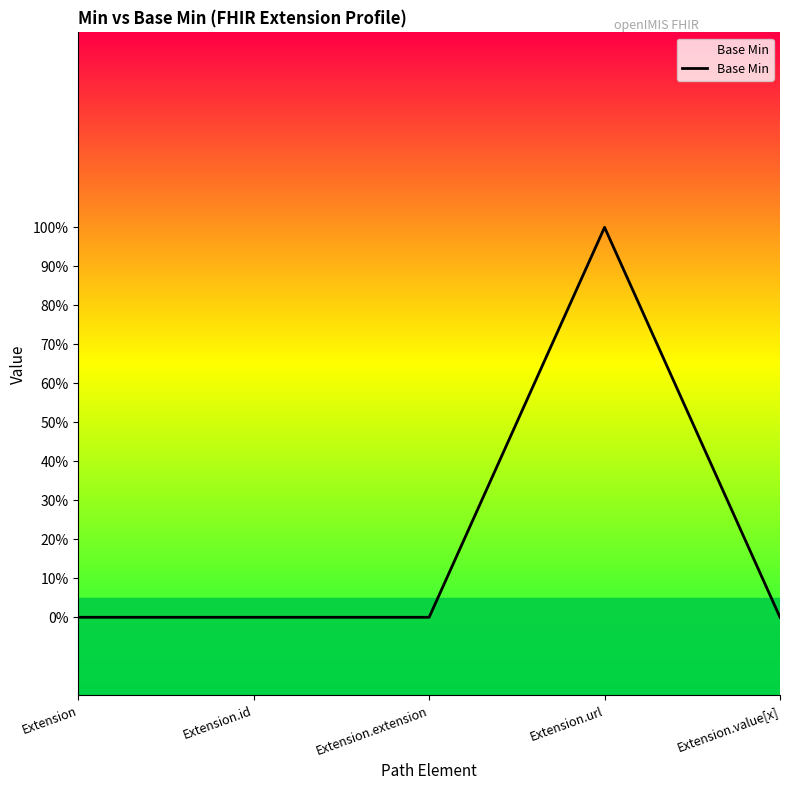

At which category does the data reach its first local peak?

Extension.url